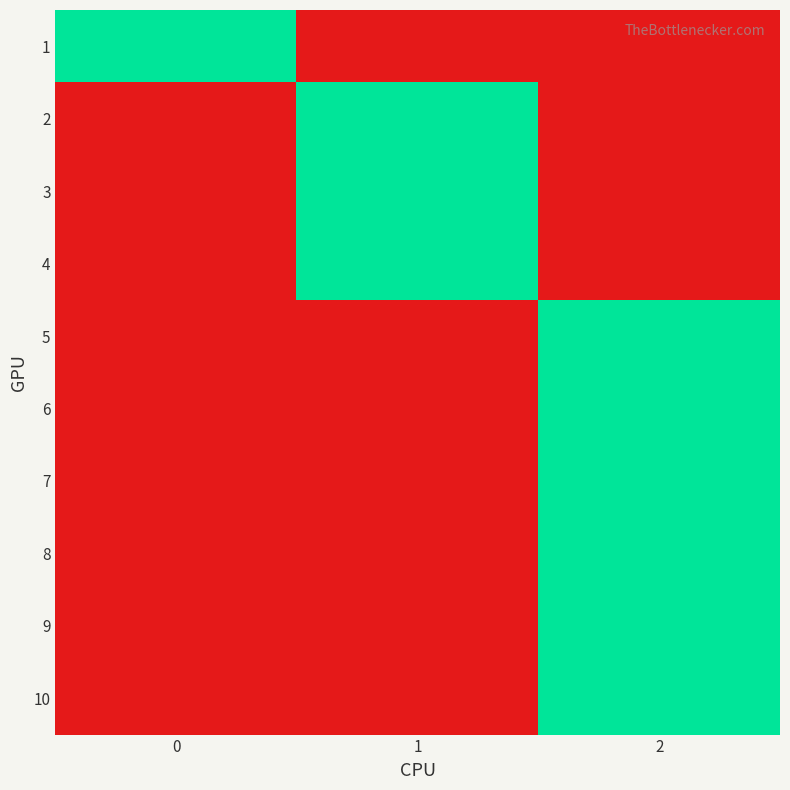

At which category is the sum across all series the highest?

2